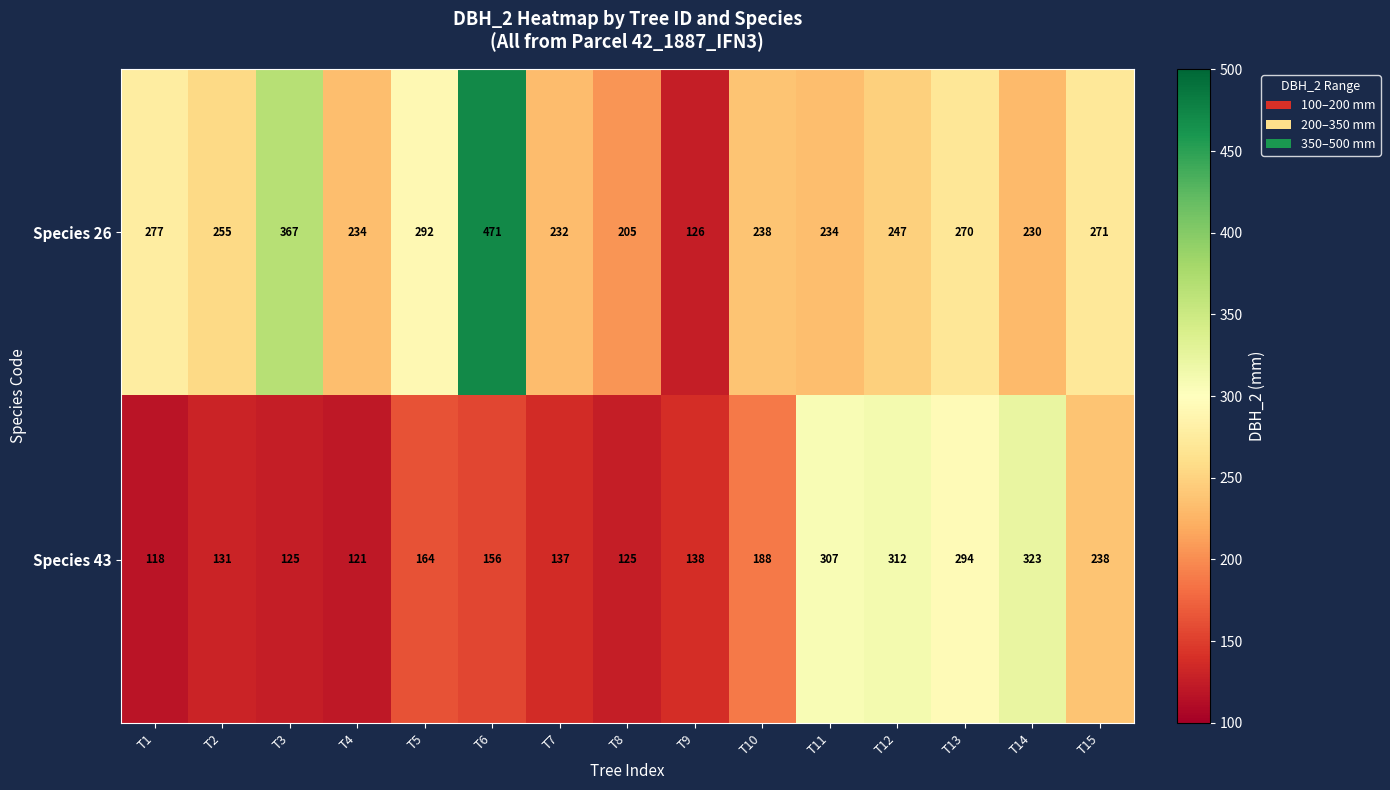

At which category is the sum across all series the highest?

T6